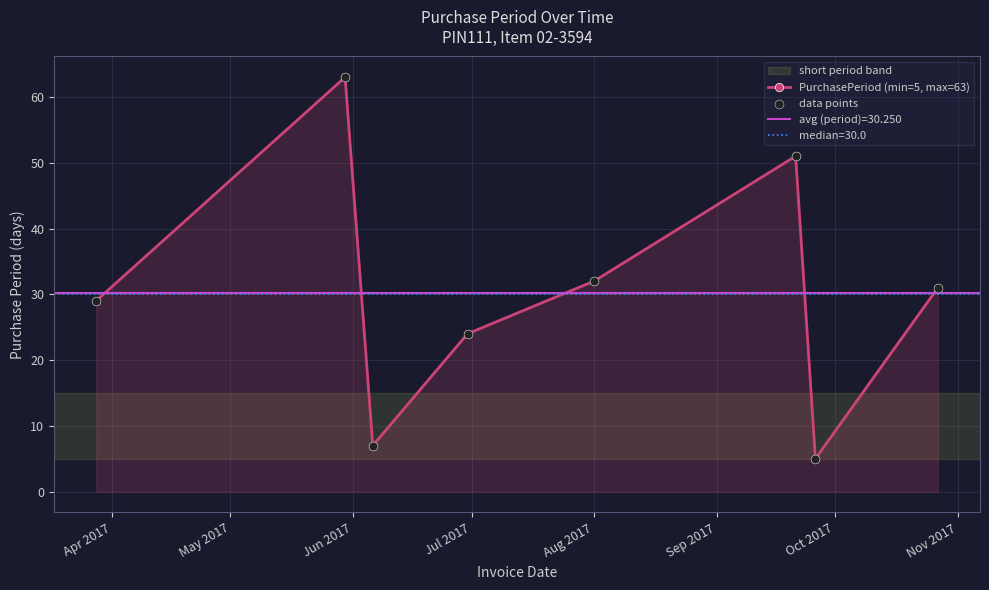

Which series has the largest Y range (max minus min)?

PurchasePeriod (min=5, max=63)